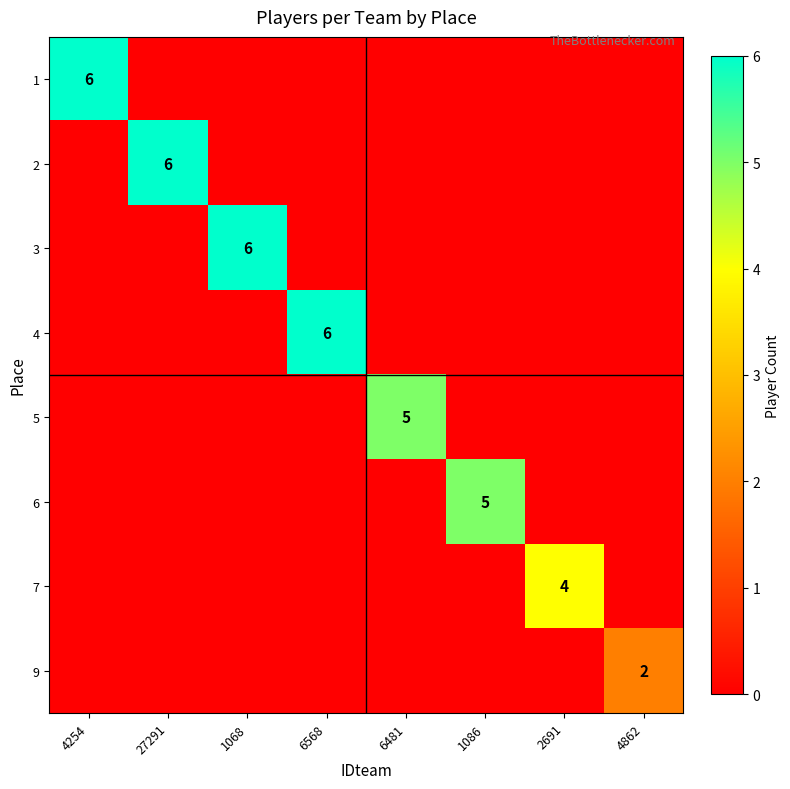

True or false: 4 has a value of 2 at 6568.

False